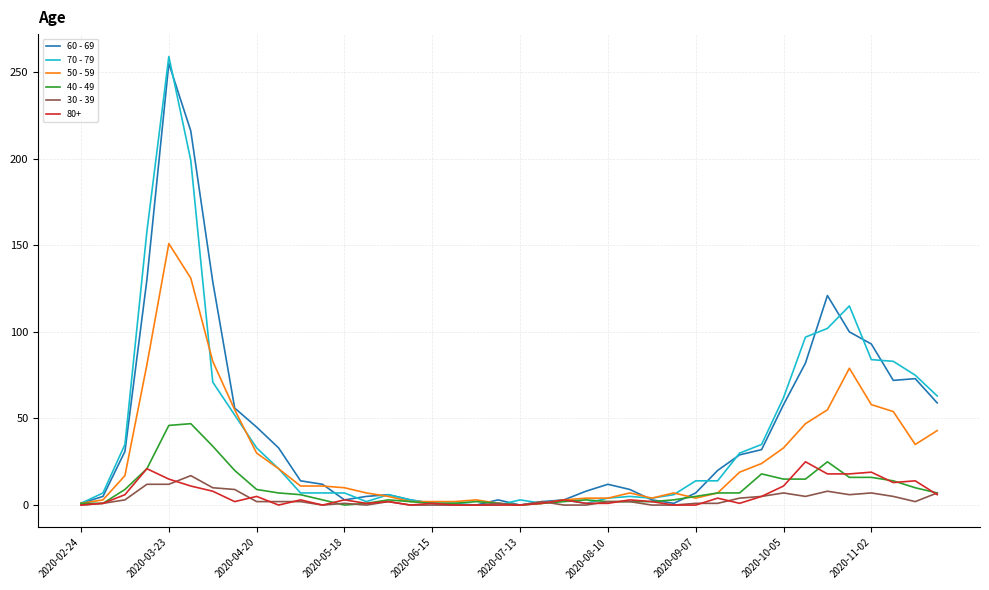

Which series has the widest spread of values?

70 - 79